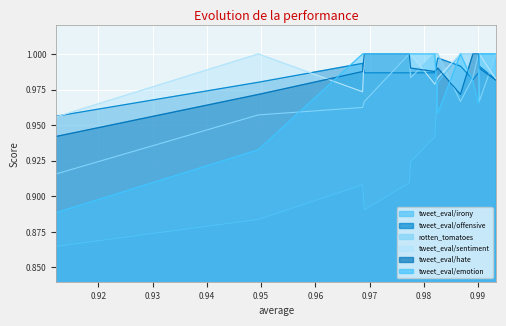

The tweet_eval/offensive series shows 0.2 at rf_node2vec+. True or false?

False